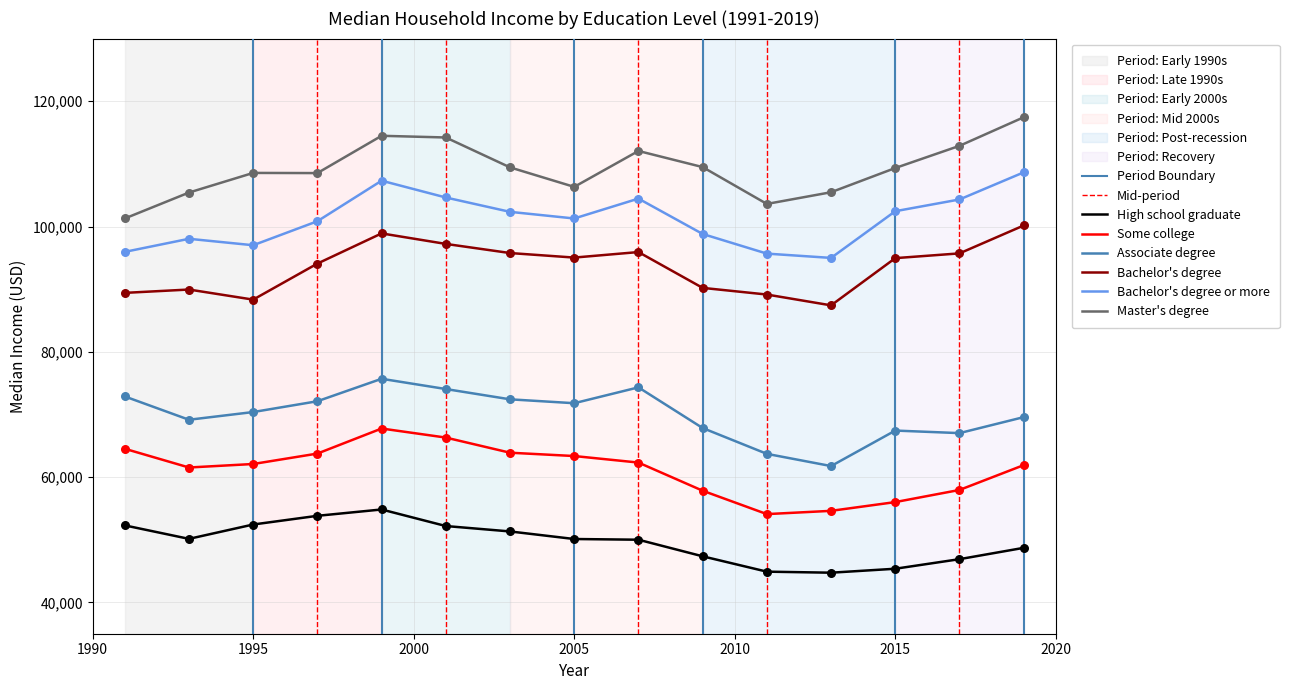

What is the total value across all series at 2005?

487927